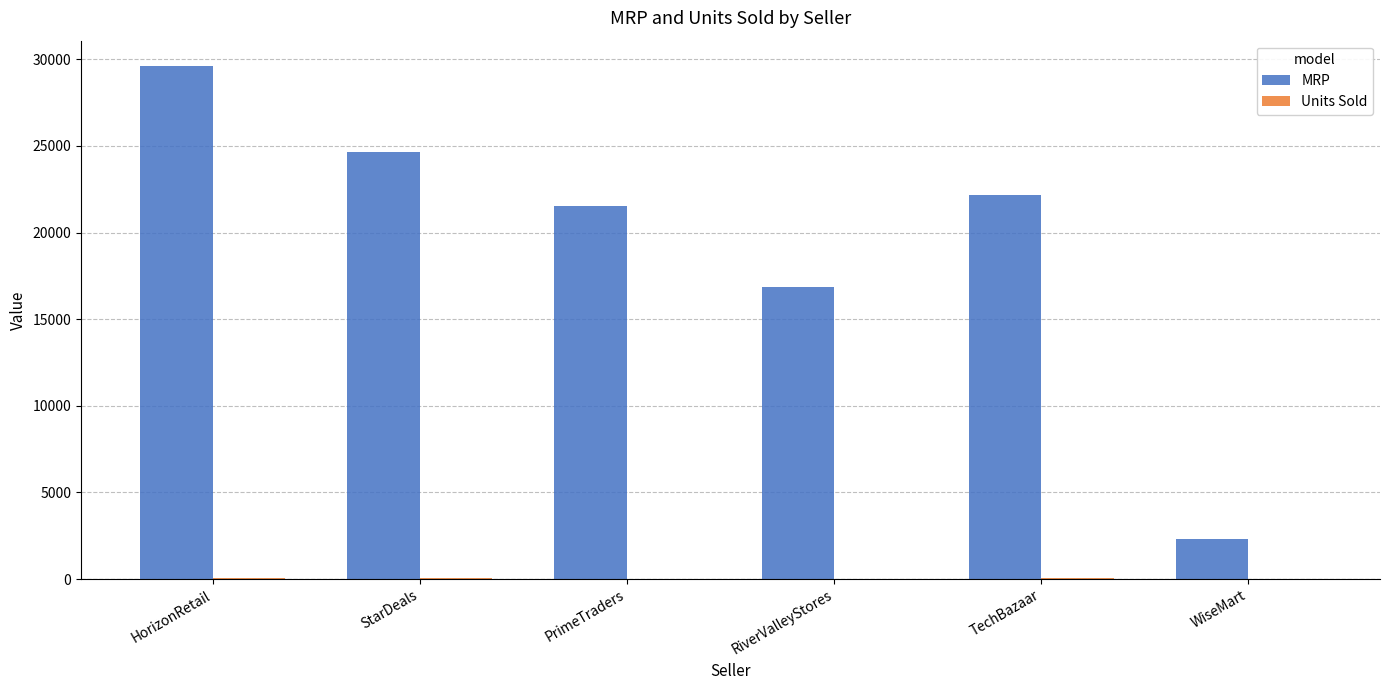

True or false: MRP has a value of 24660 at StarDeals.

True